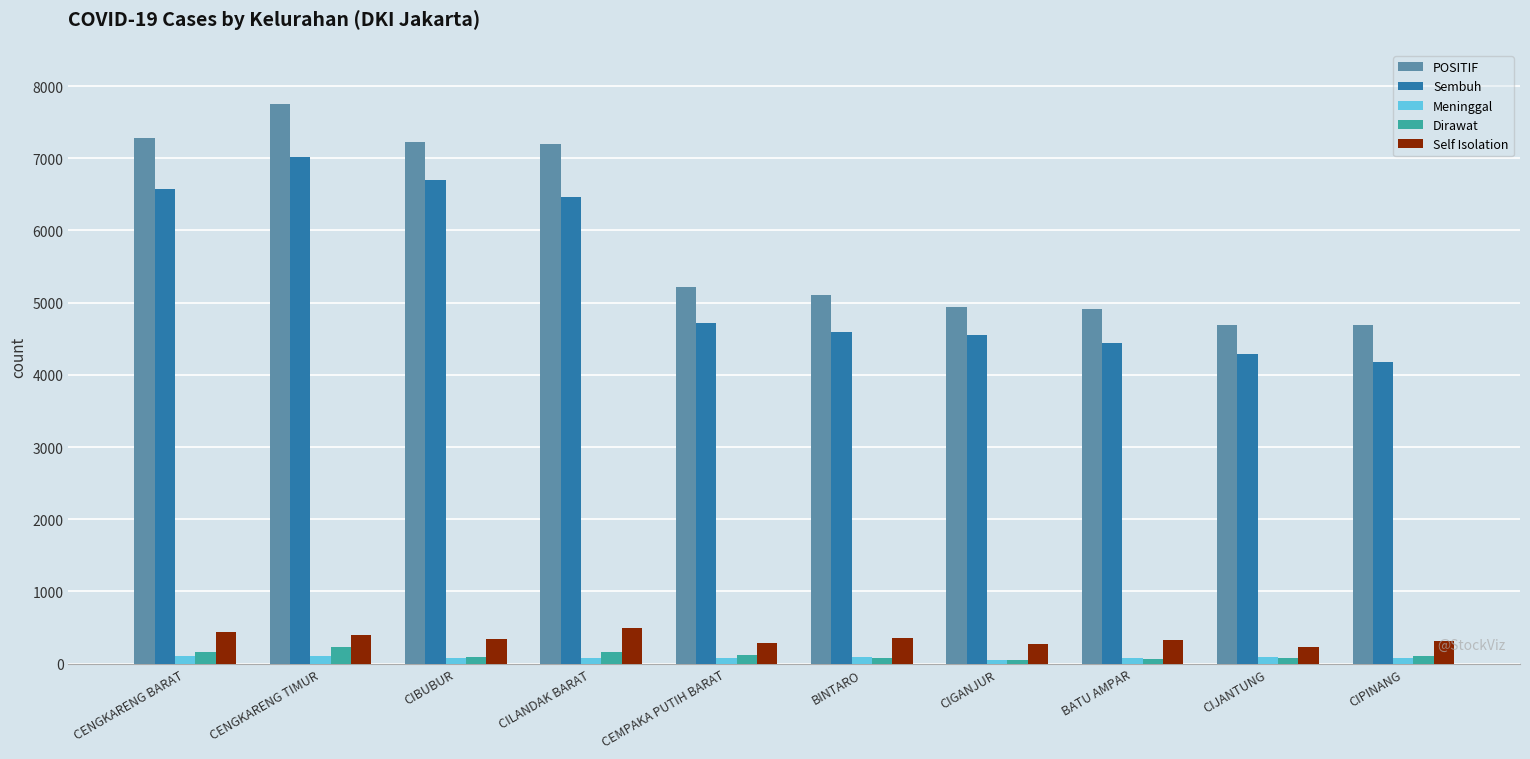

Which series has the largest total across all categories?

POSITIF